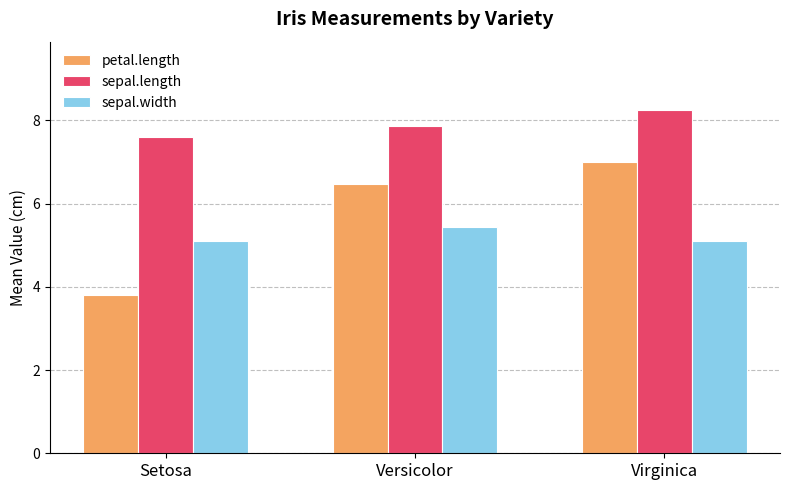

Is it true that sepal.width equals 7.0 at Virginica?

False